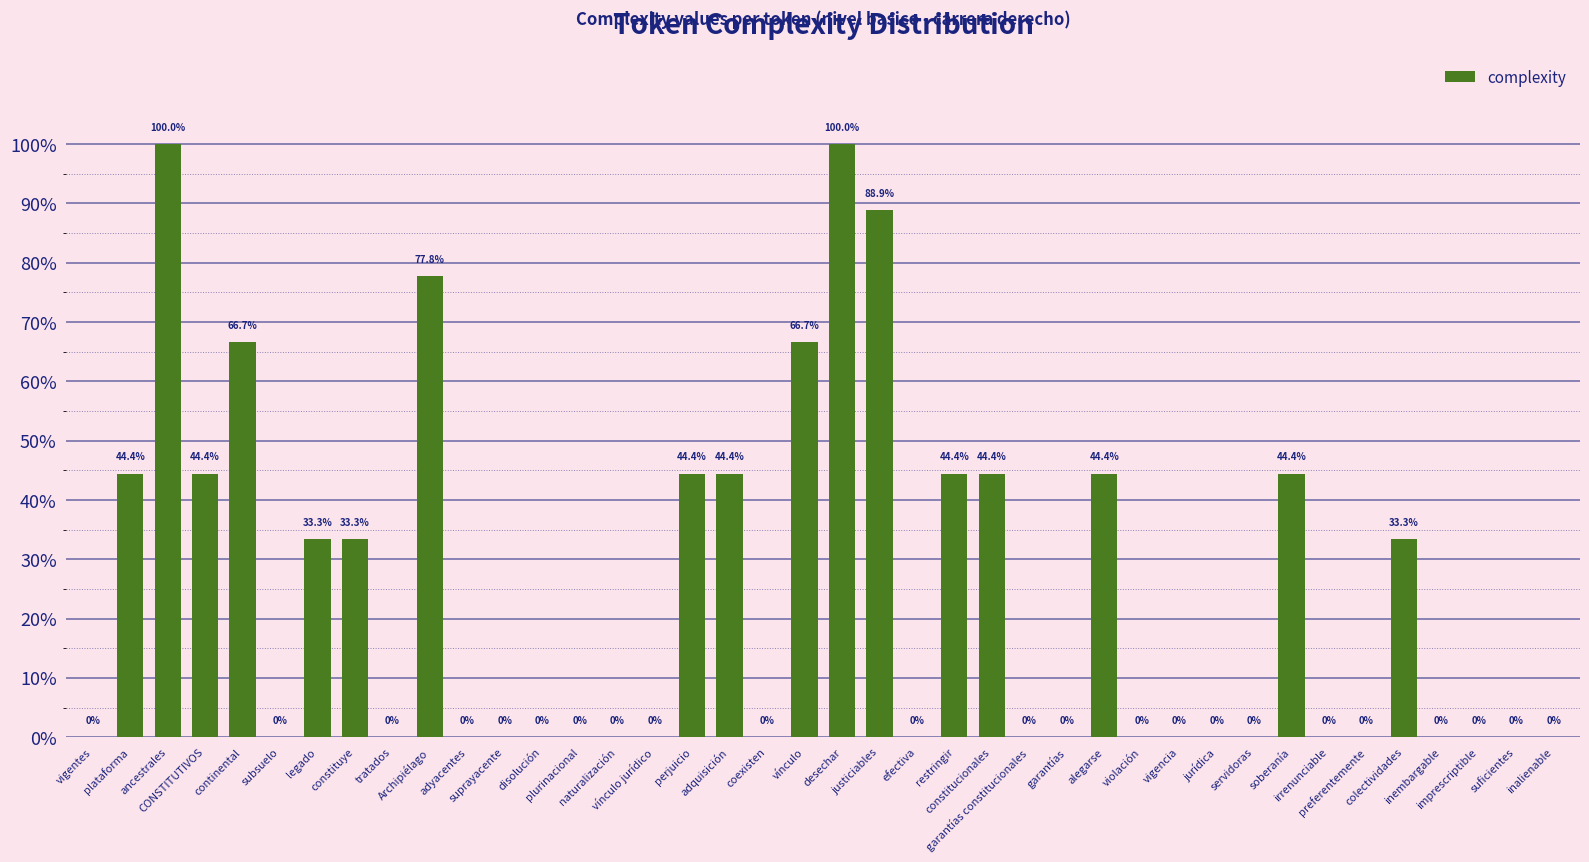

List the labels in order of value, largest first.

ancestrales, desechar, justiciables, Archipiélago, continental, vínculo, plataforma, CONSTITUTIVOS, perjuicio, adquisición, restringir, constitucionales, alegarse, soberanía, legado, constituye, colectividades, vigentes, subsuelo, tratados, adyacentes, suprayacente, disolución, plurinacional, naturalización, vínculo jurídico, coexisten, efectiva, garantías constitucionales, garantías, violación, vigencia, jurídica, servidoras, irrenunciable, preferentemente, inembargable, imprescriptible, suficientes, inalienable